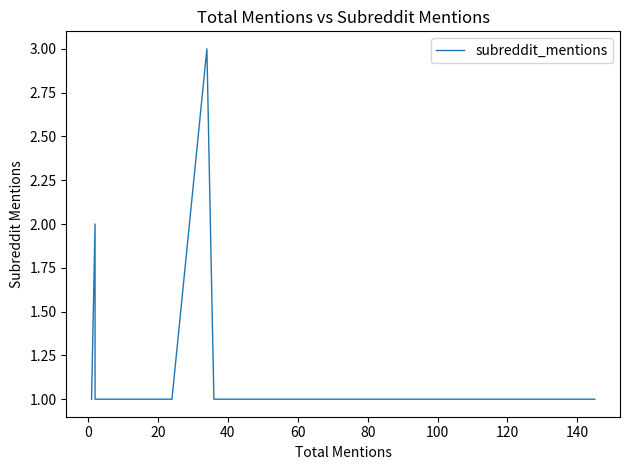

Count the number of categories in the chart.

40